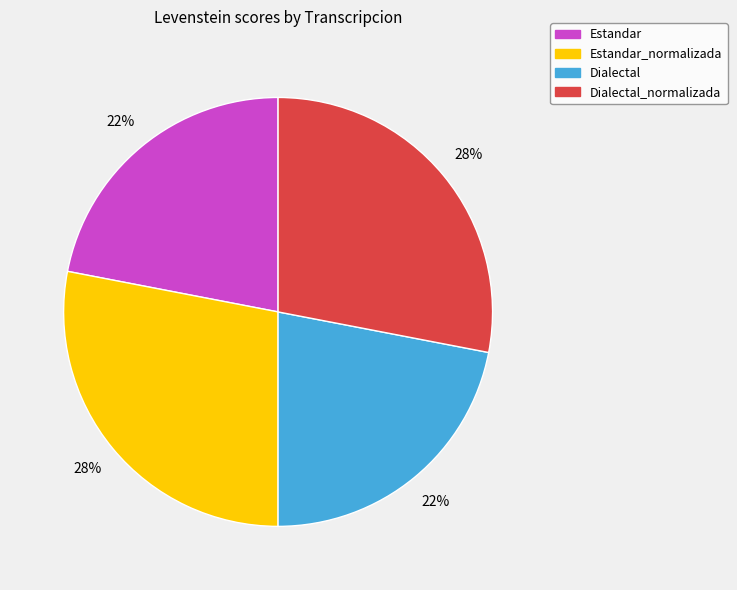

True or false: Dialectal accounts for 33% of the total.

False